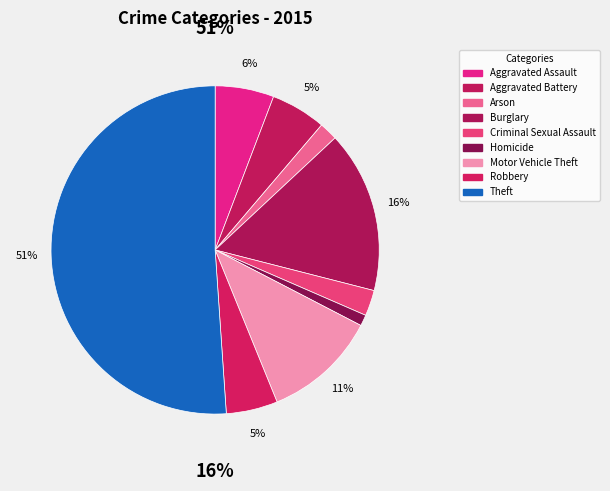

Which has a higher value, Homicide or Burglary?

Burglary